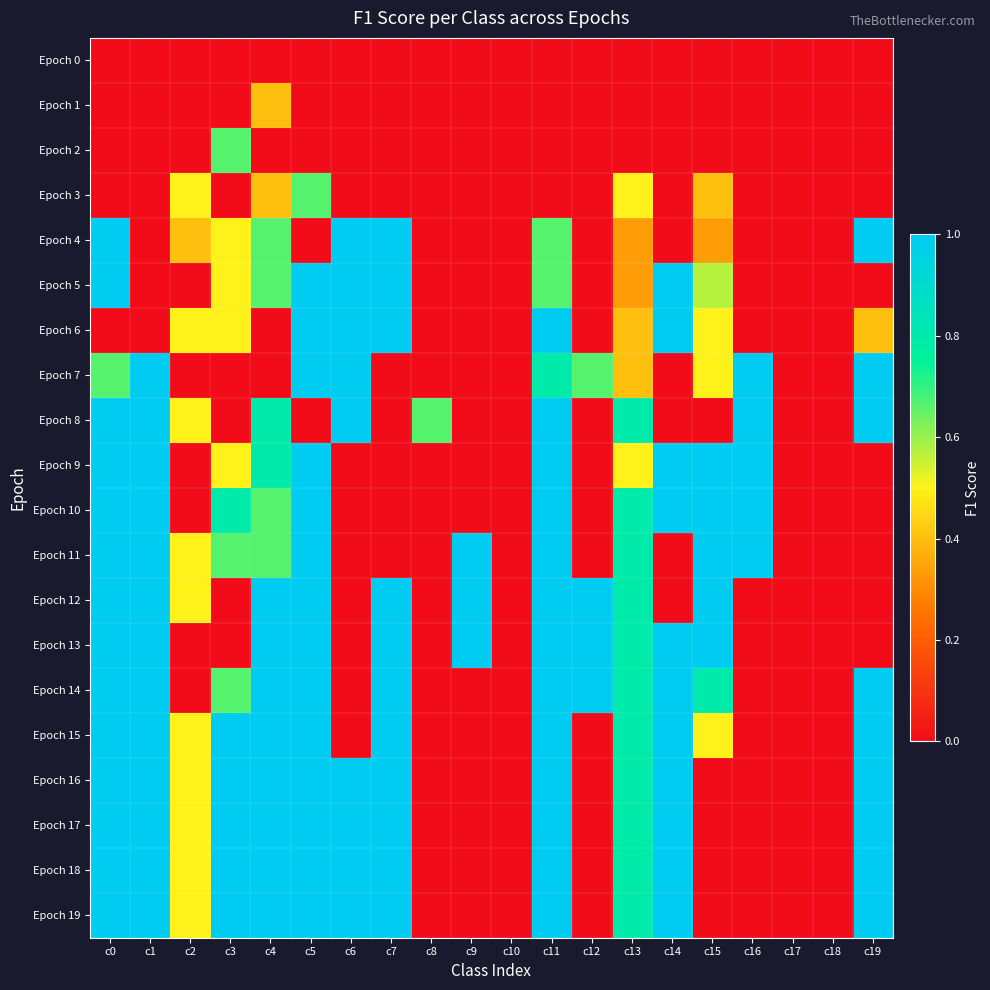

Which series has the largest range (max minus min)?

Epoch 6